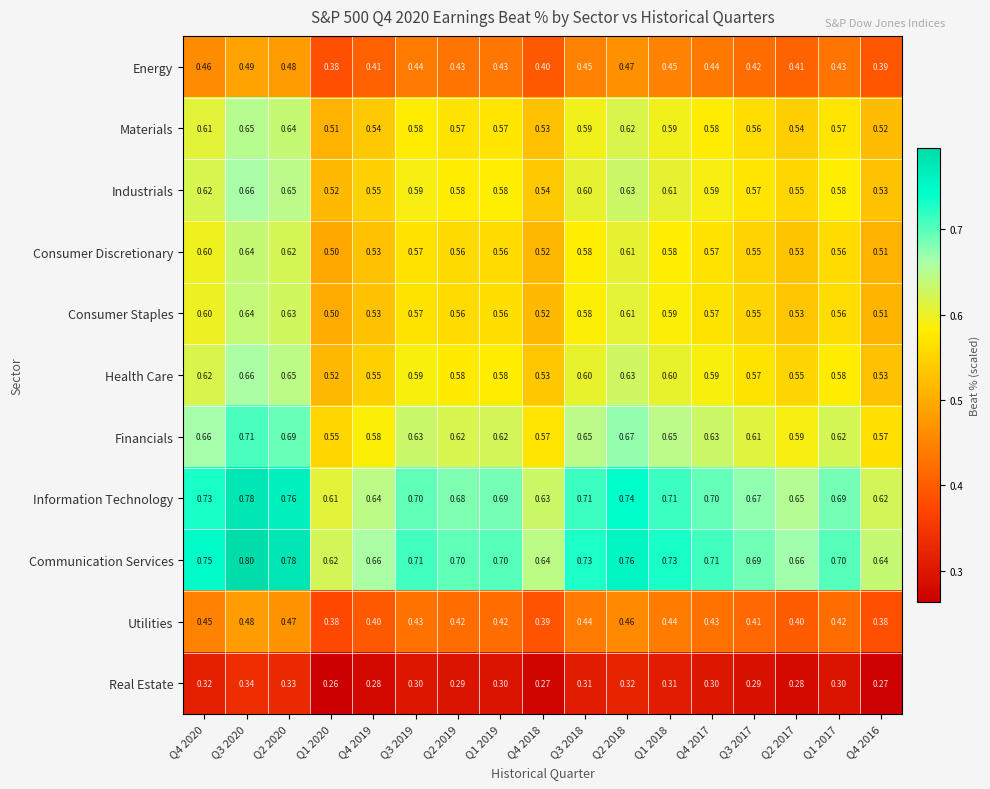

What is the spread (max minus min) of values at Q4 2018?

0.4